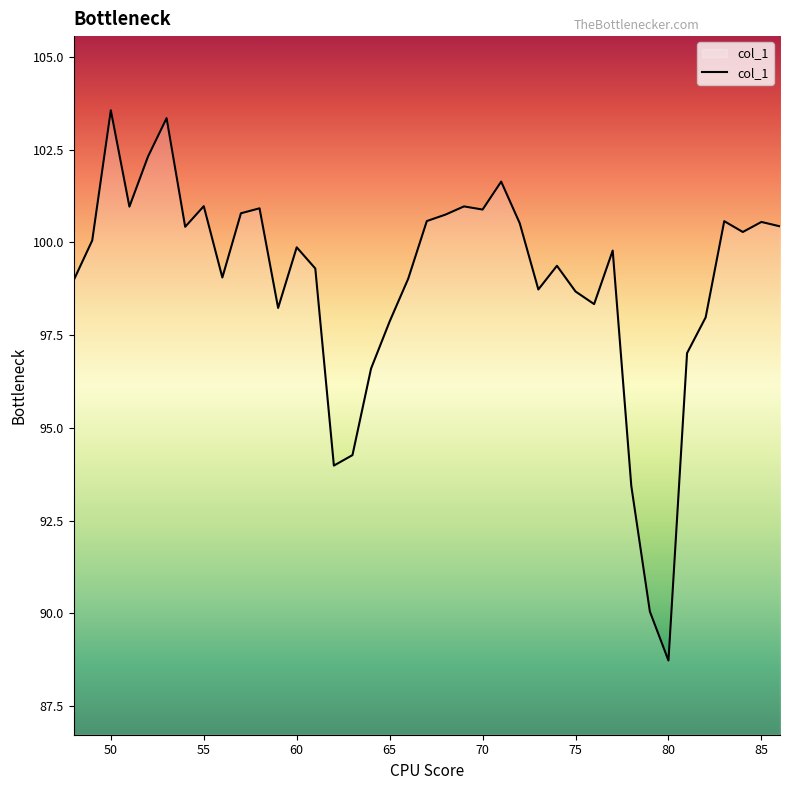

What is the difference between the maximum and minimum values?

14.8